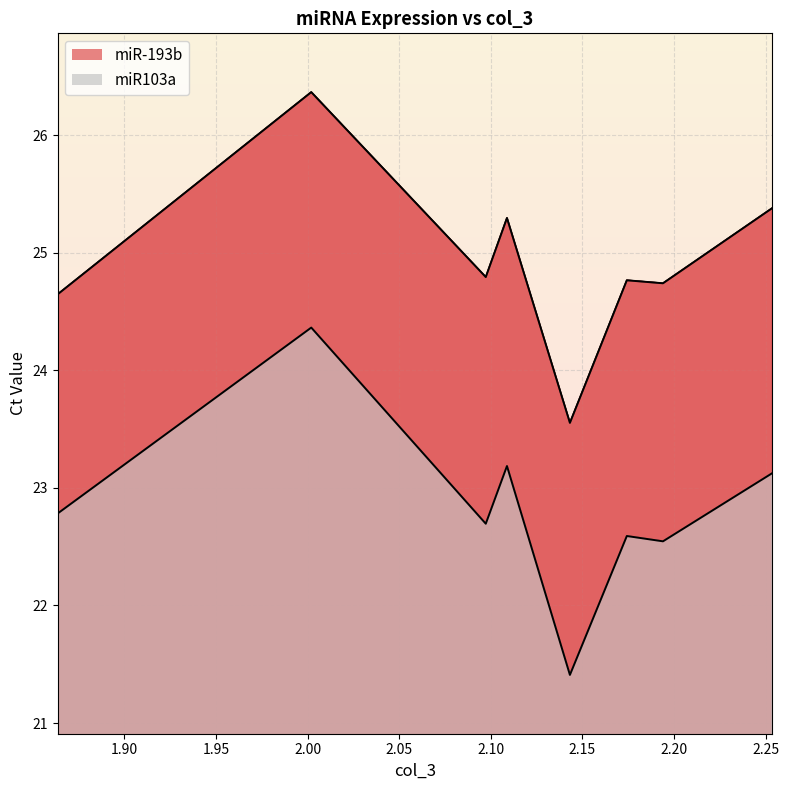

How many distinct data groups are displayed?

2